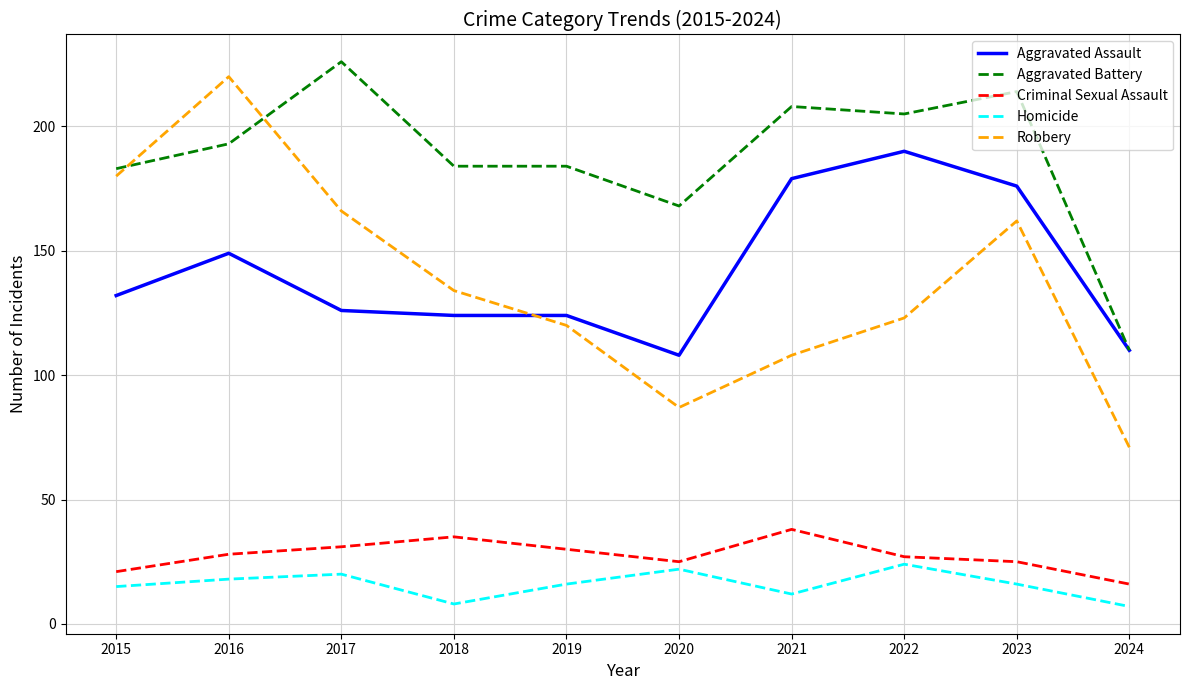

Count the number of categories in the chart.

10